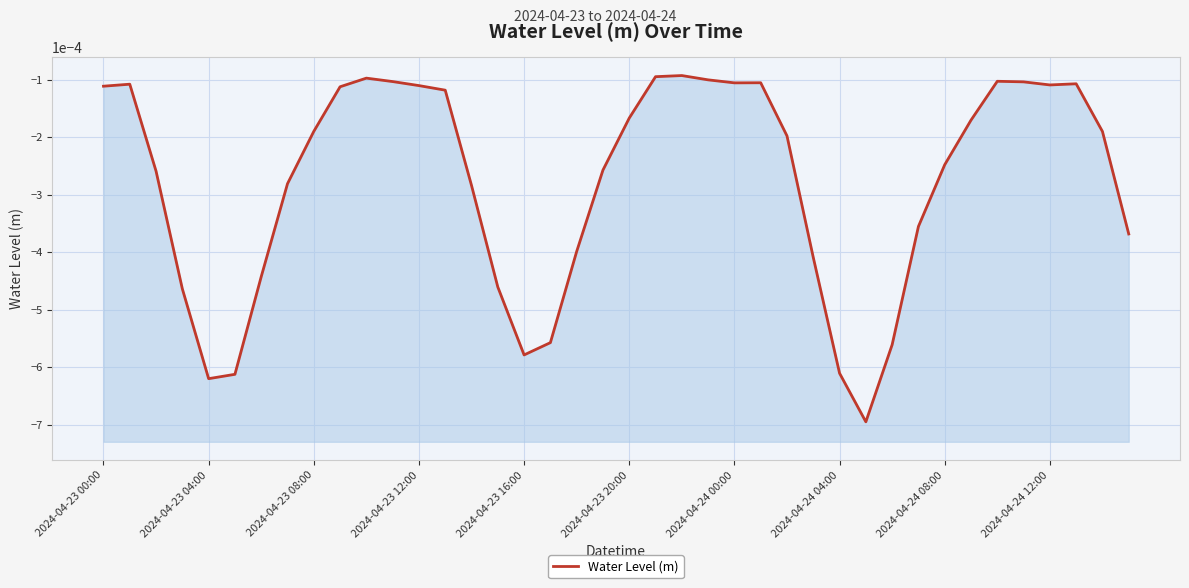

How many interior local peaks (higher than both neighbors) does the data have?

6